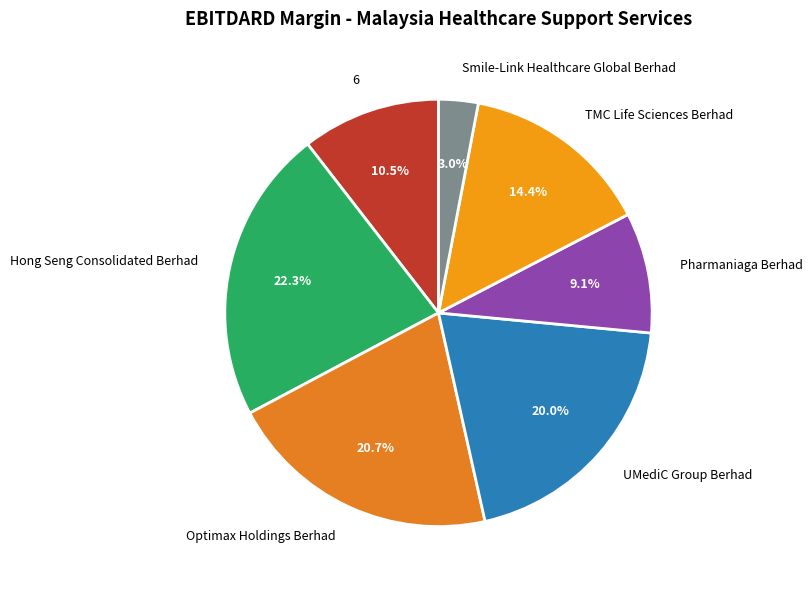

Does Smile-Link Healthcare Global Berhad account for over 50% of the chart?

No